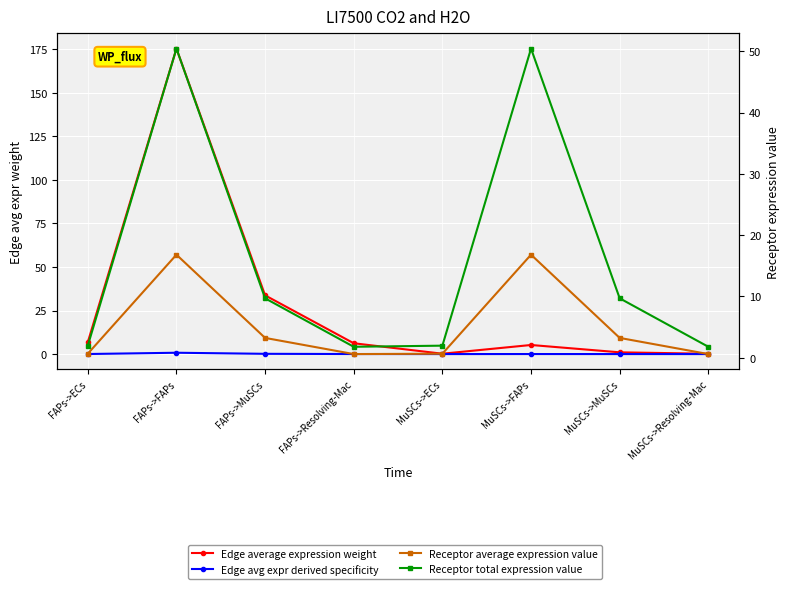

True or false: Receptor total expression value and Edge avg expr derived specificity cross at least once.

False